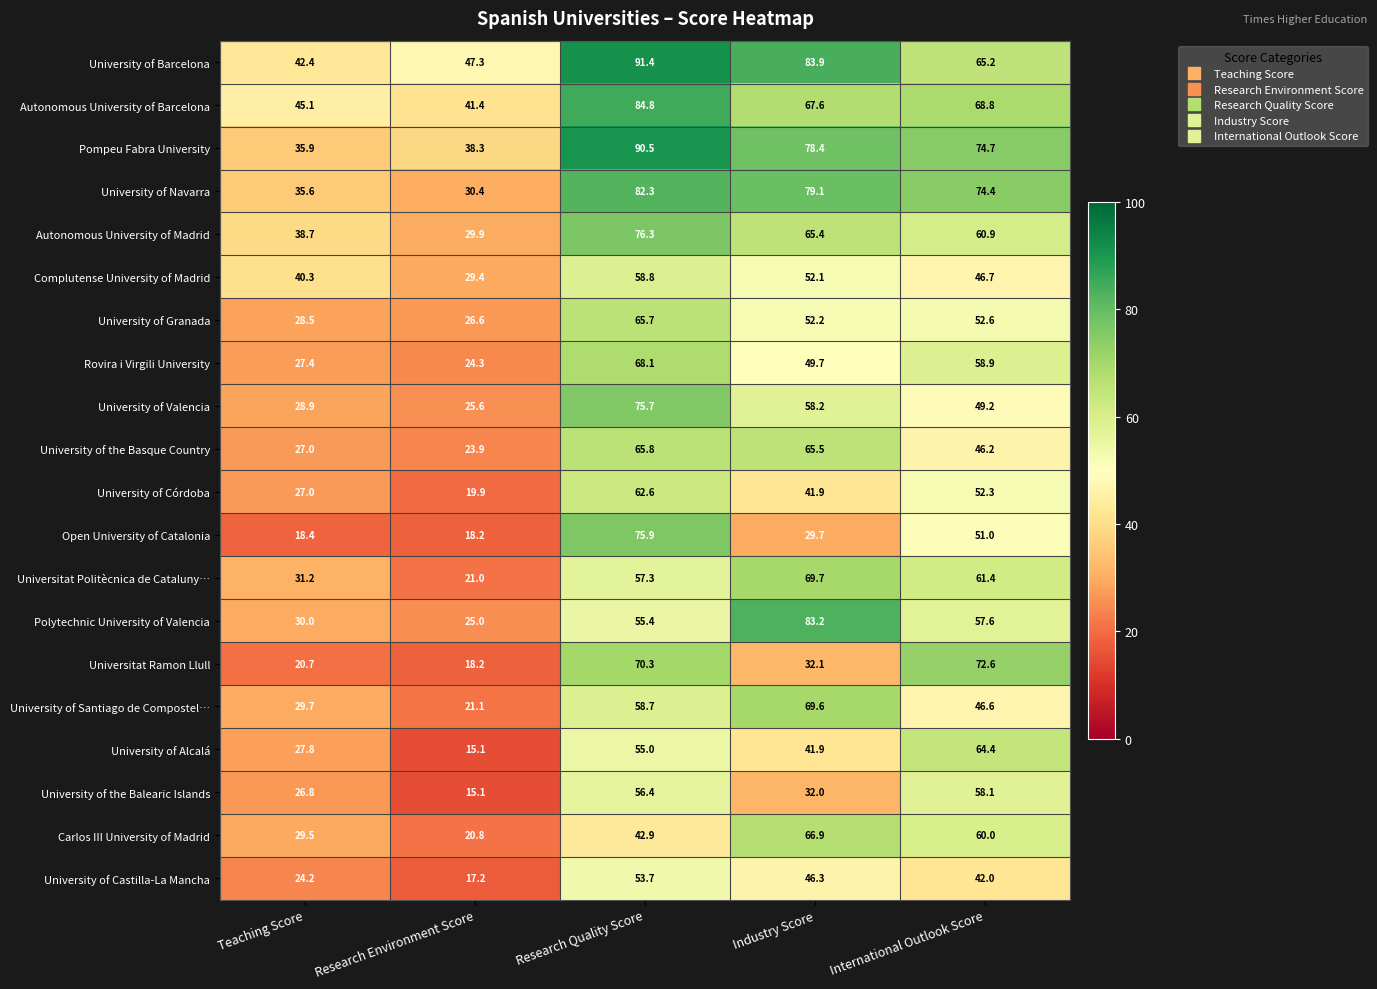

Read the University of Navarra value at International Outlook Score.

74.4